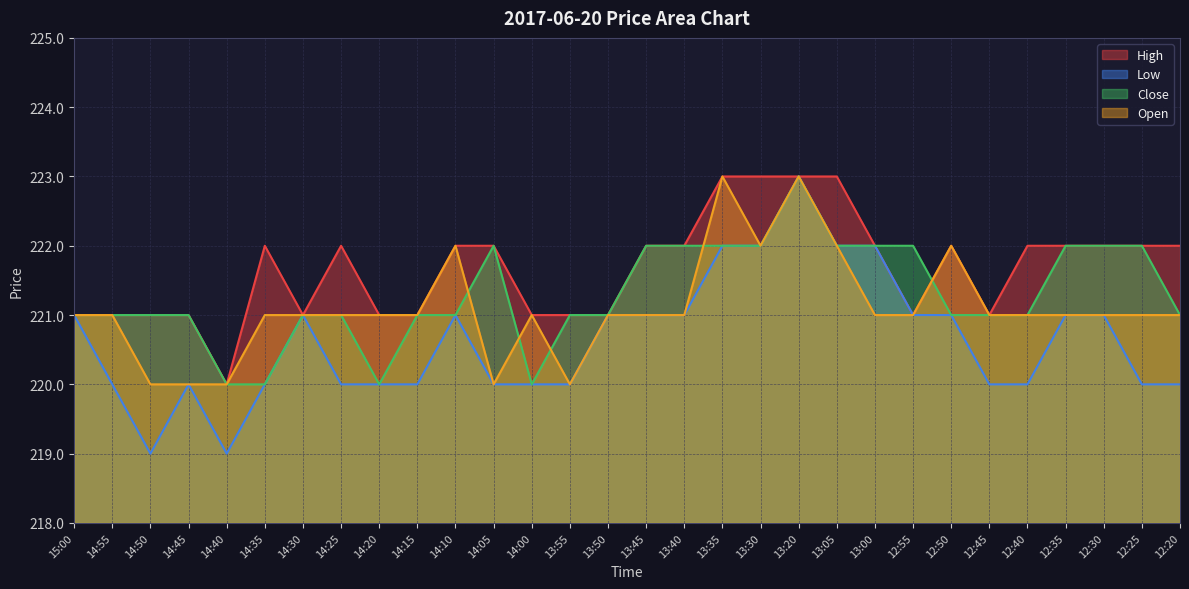

At which category is the sum across all series the highest?

13:20